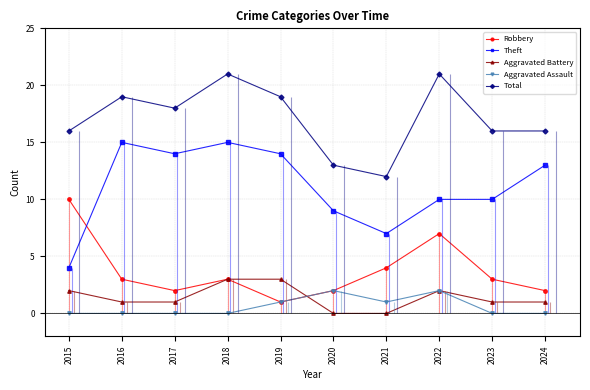

Is this an area chart (filled region under the line)?

No